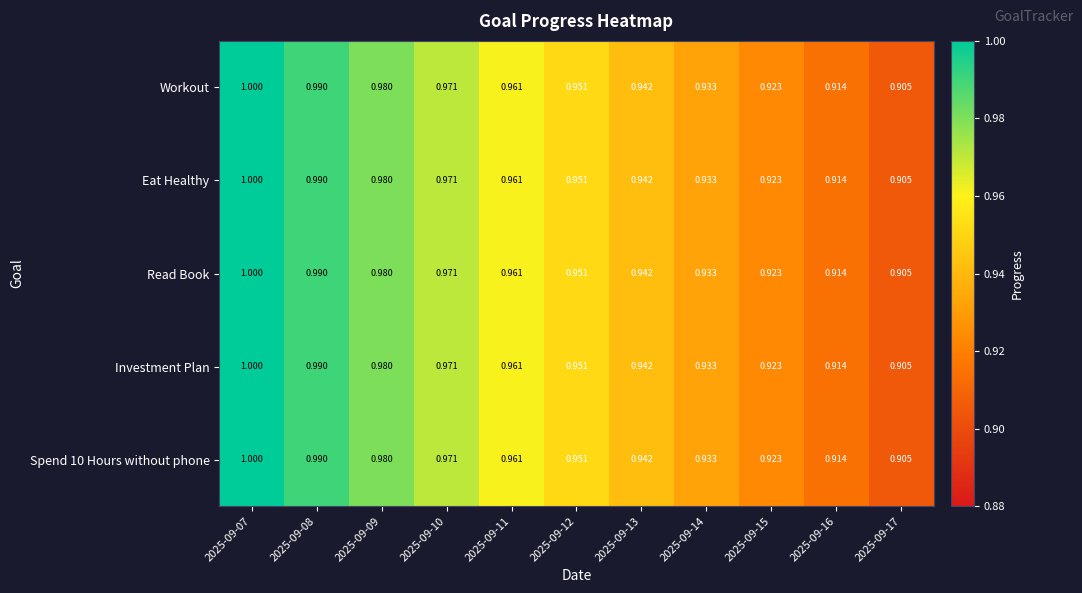

Is the value of Workout at 2025-09-10 greater than the value of Investment Plan at 2025-09-07?

No